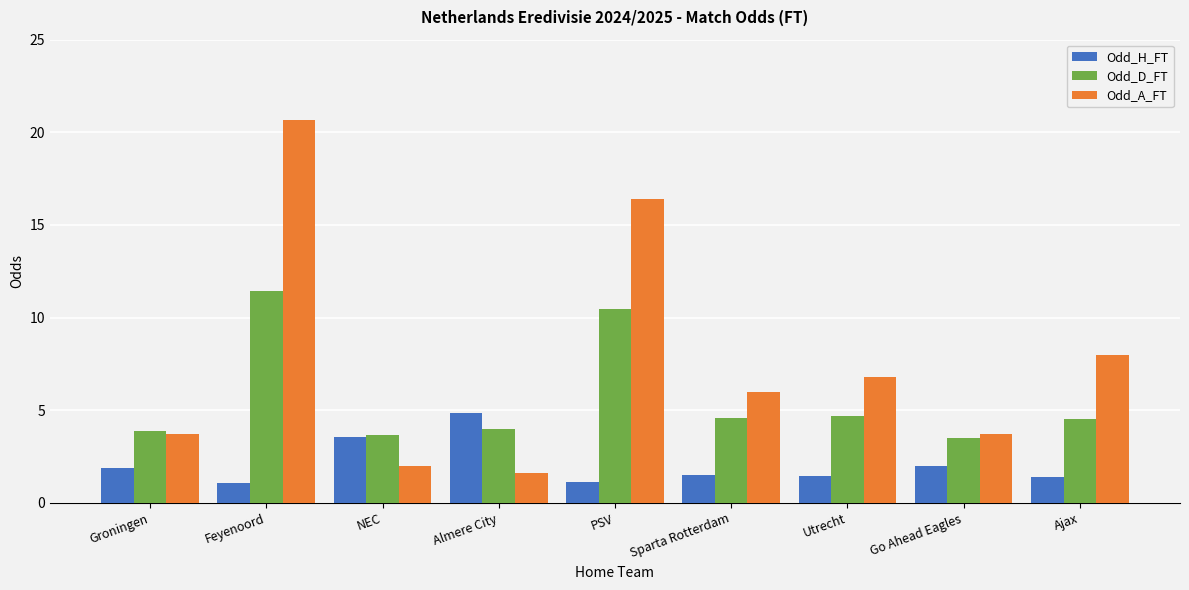

How many data points does each series have?

9